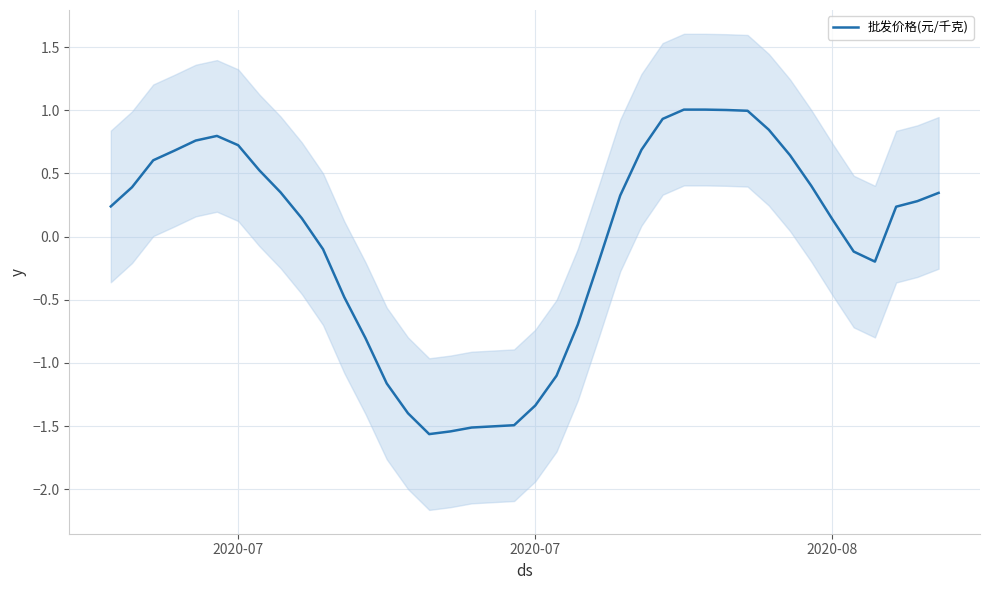

How many values are below 0?

16